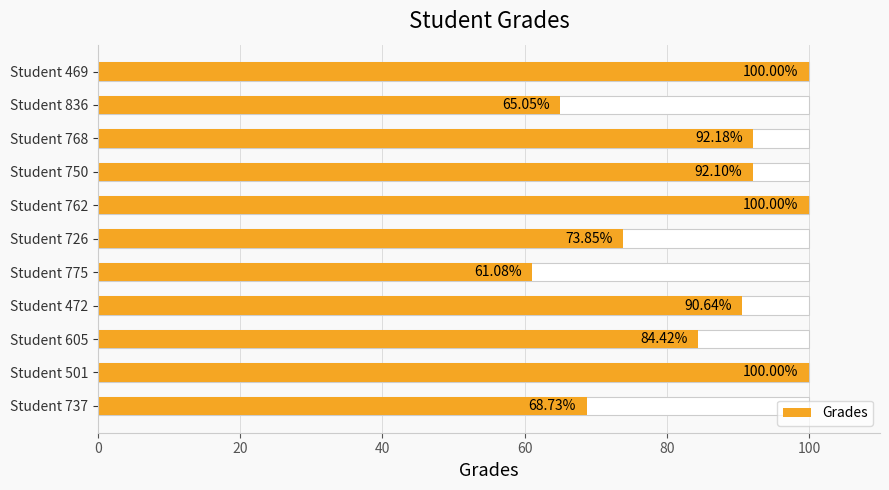

How many values are below 90?

5